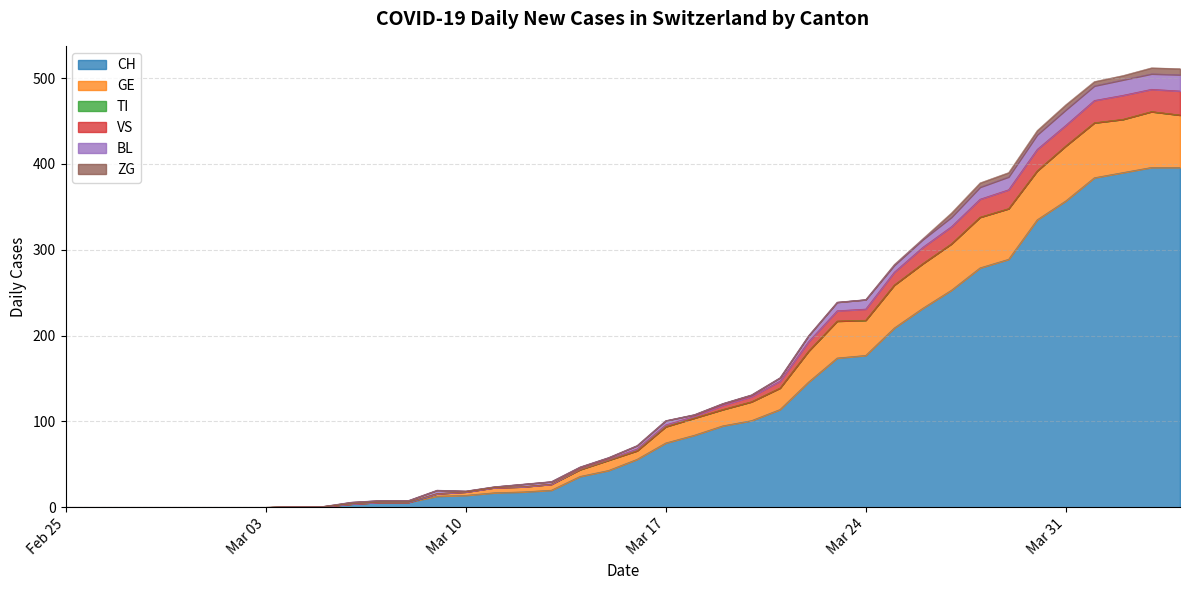

What is the highest value of the CH series?

396